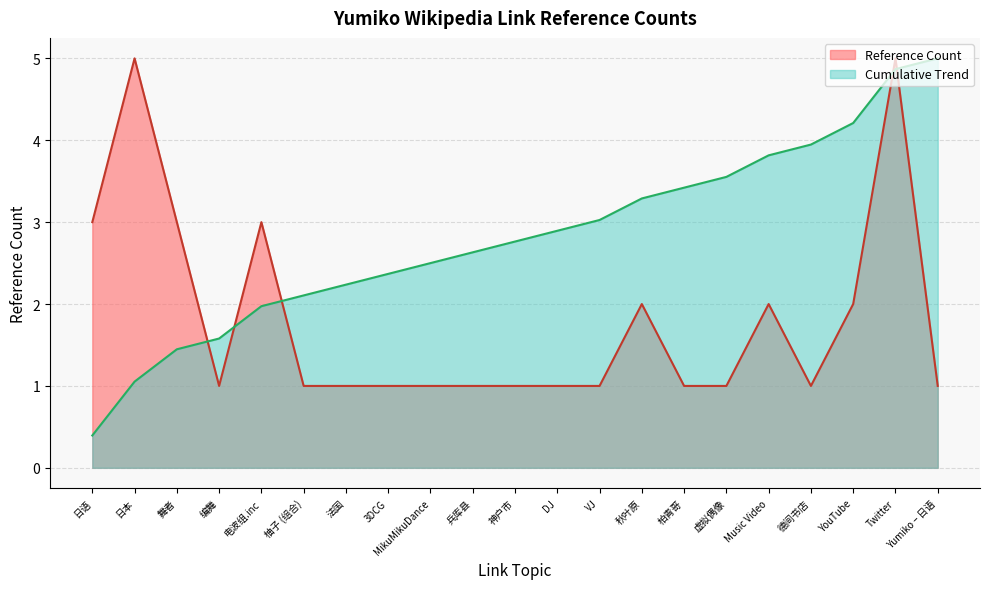

What is the label of the 21st point from the left?

Yumiko – 日语